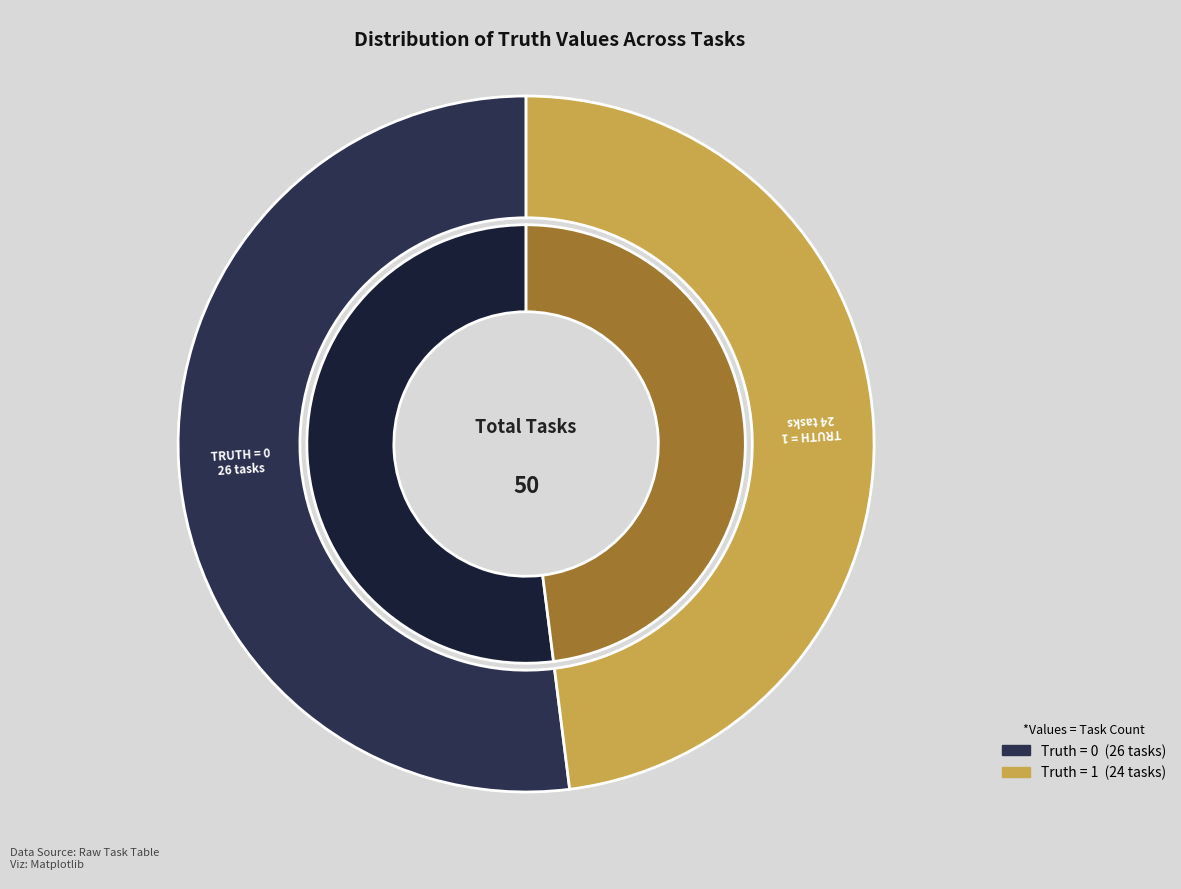

How much of the chart is everything except 0?

48.0%